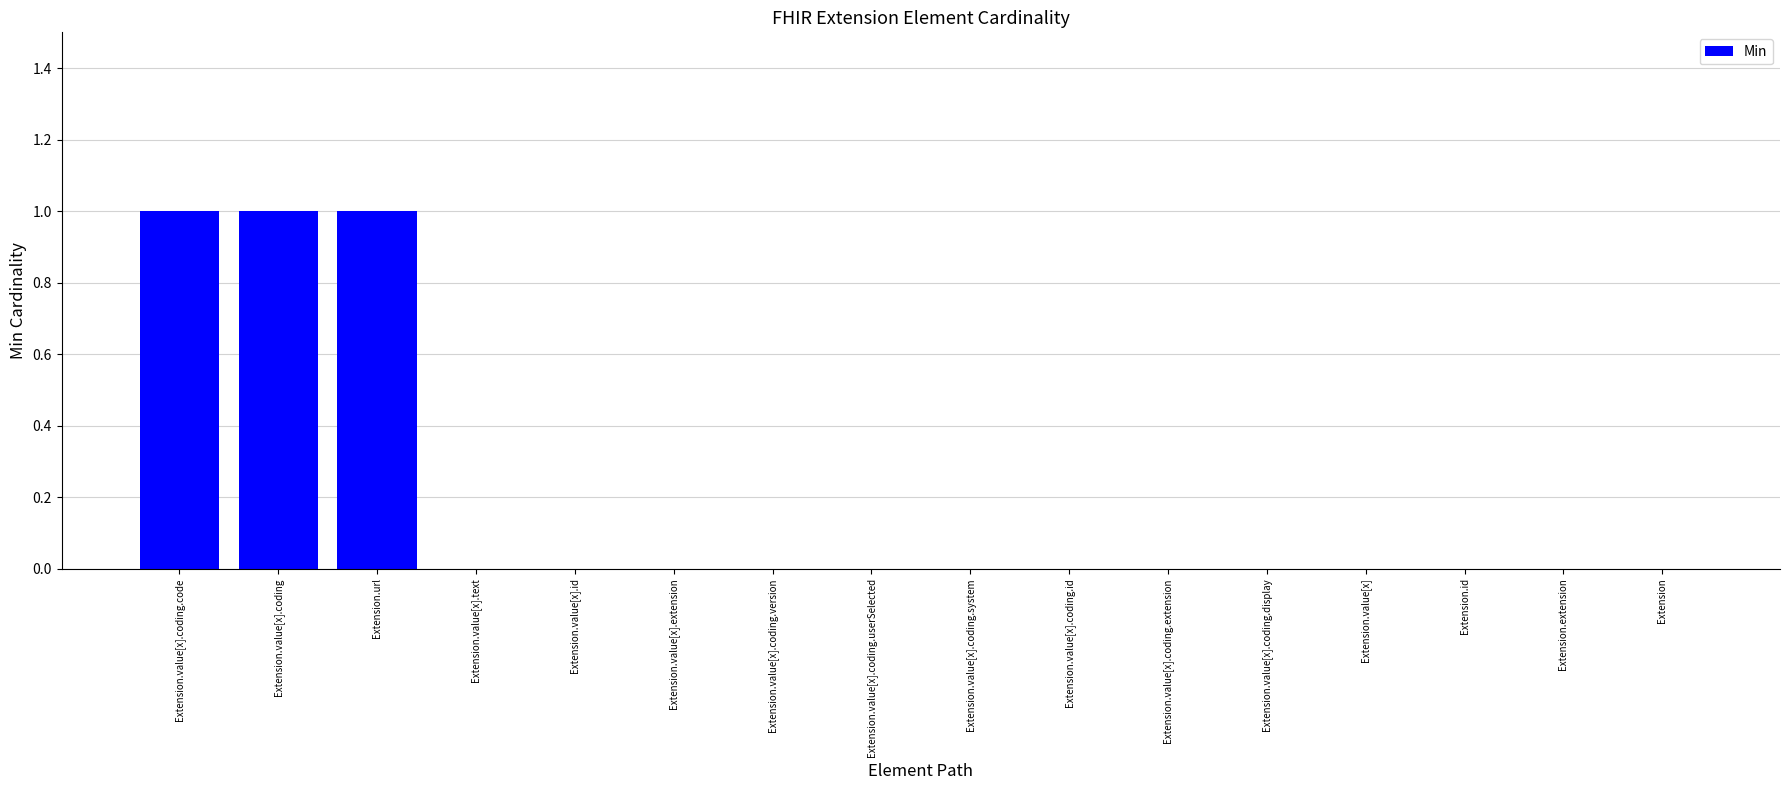

Are the bars grouped side by side (vs. stacked)?

No